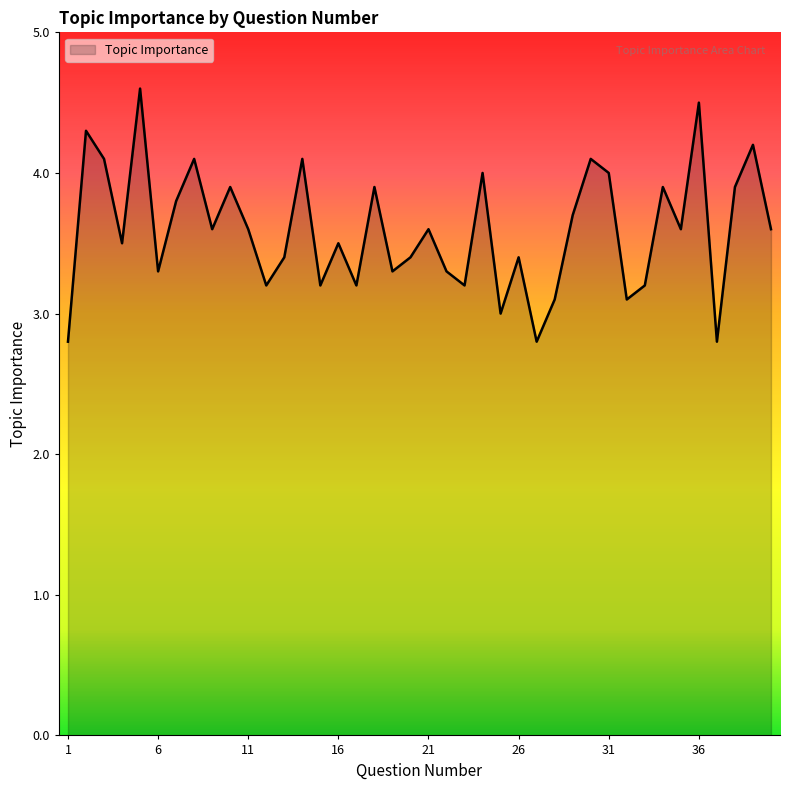

What is the smallest value displayed?

2.8